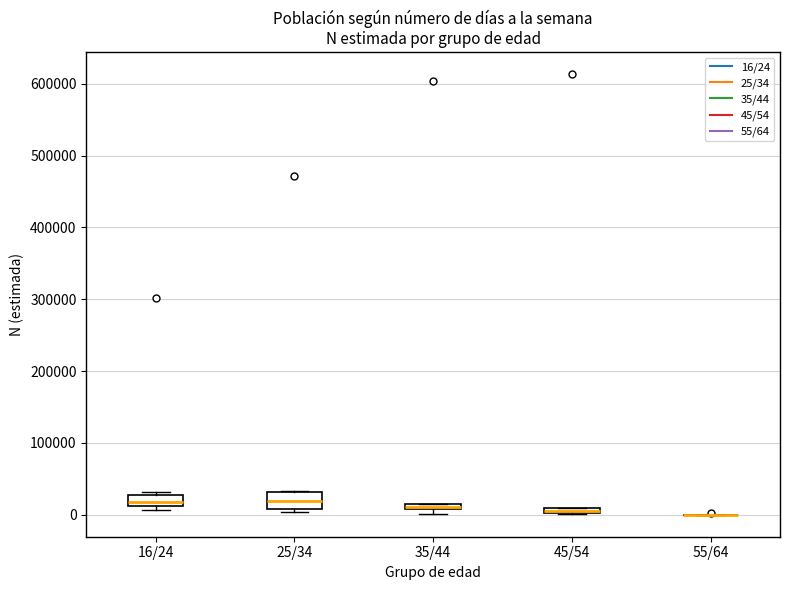

Where is the lower edge of the box for 45/54 on the y-axis? The values are not printed on the chart, so give them approximately, as read against the axis.

0